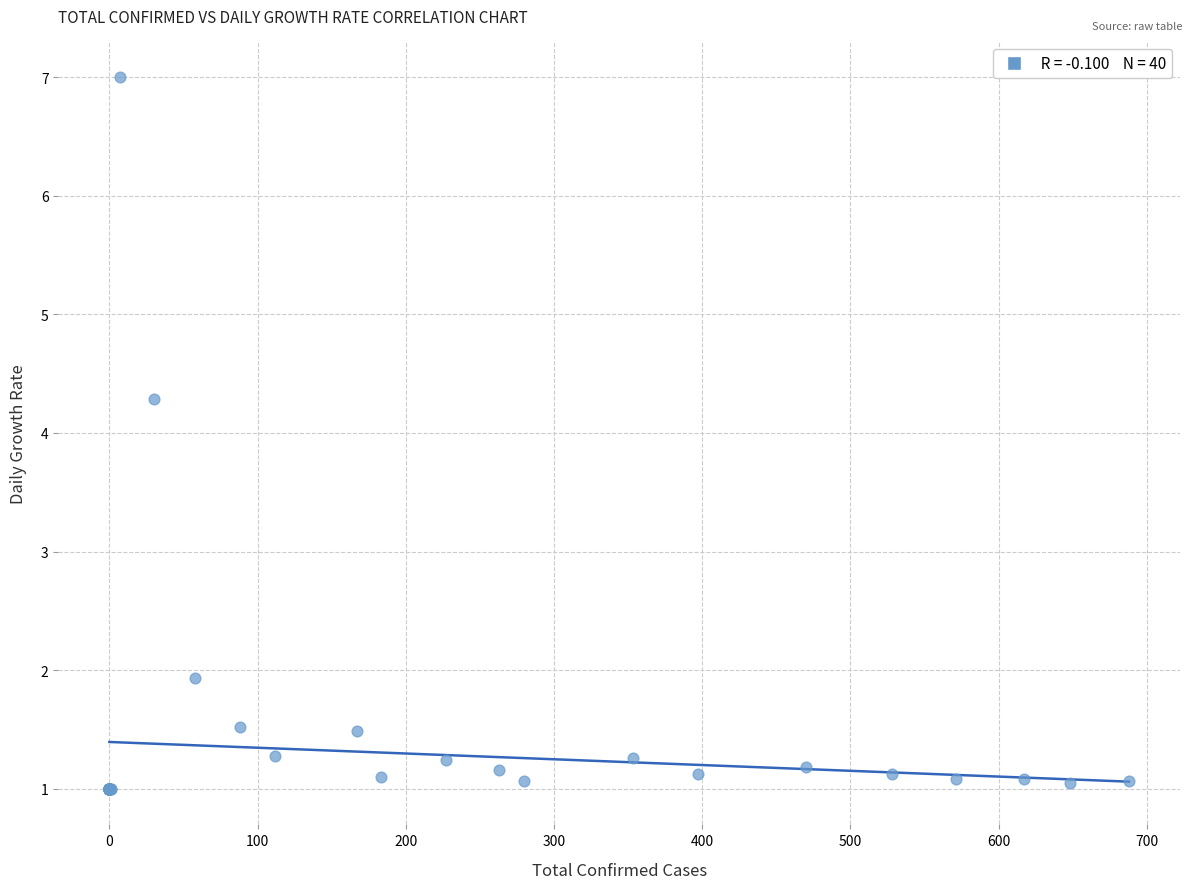

What Y value in the scatter plot is closest to 4?

4.3